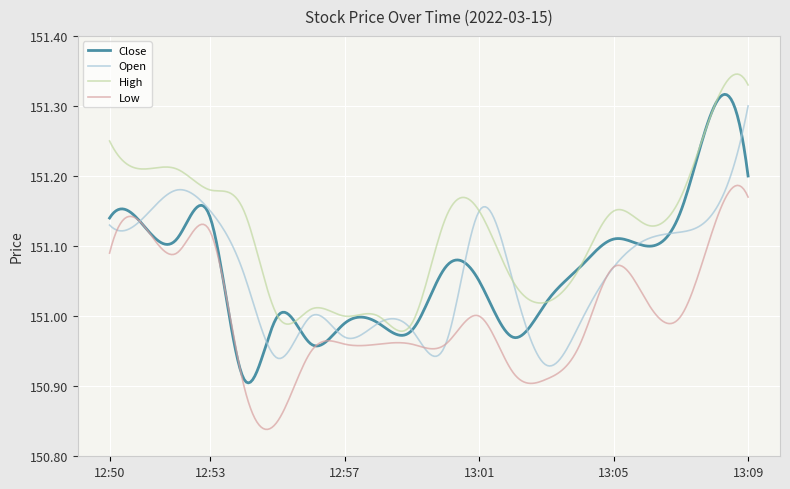

Which series has the largest total across all categories?

High